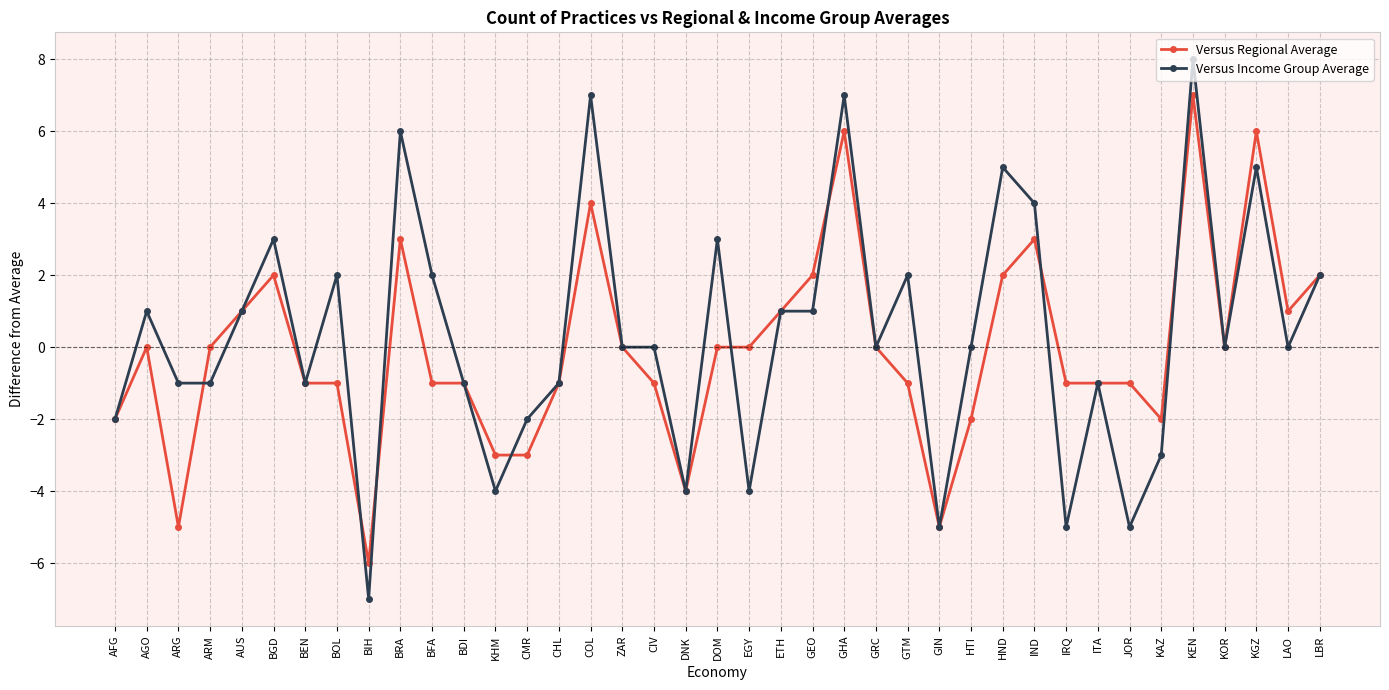

What is the label of the 31st point from the right?

BIH